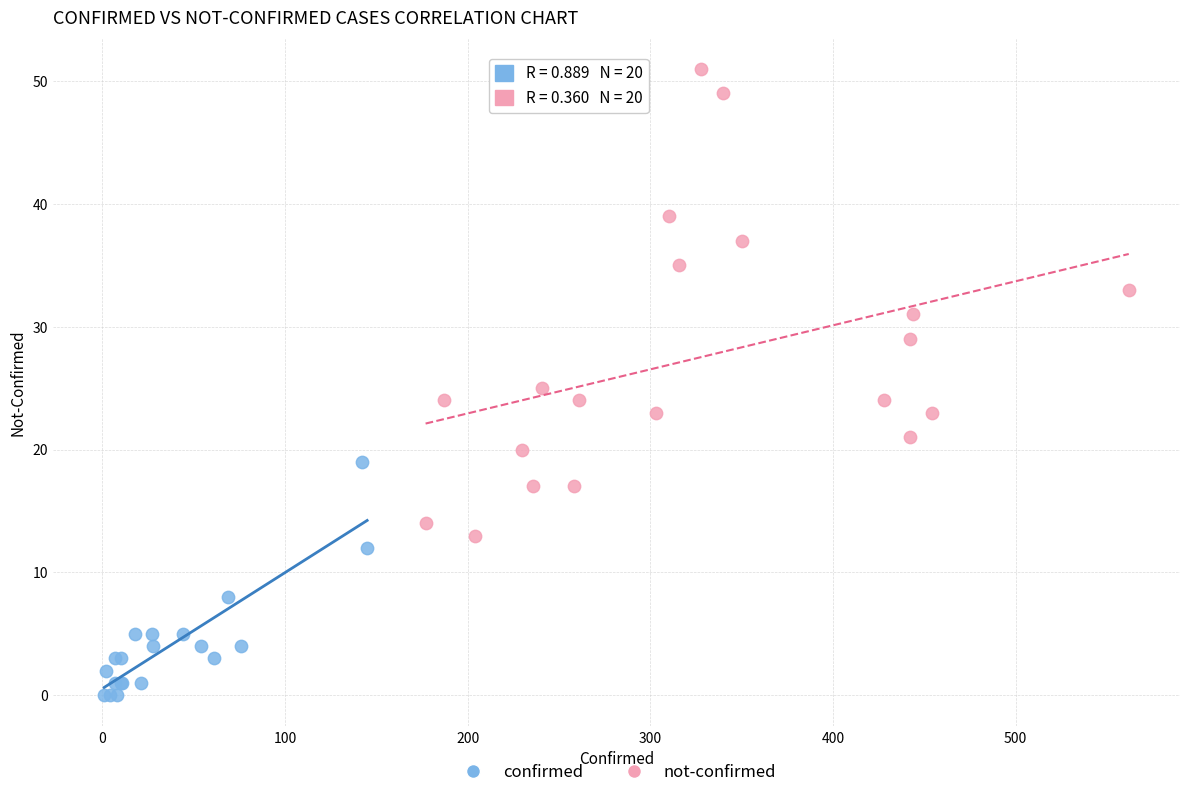

What are all the series names shown in the legend?

confirmed, not-confirmed